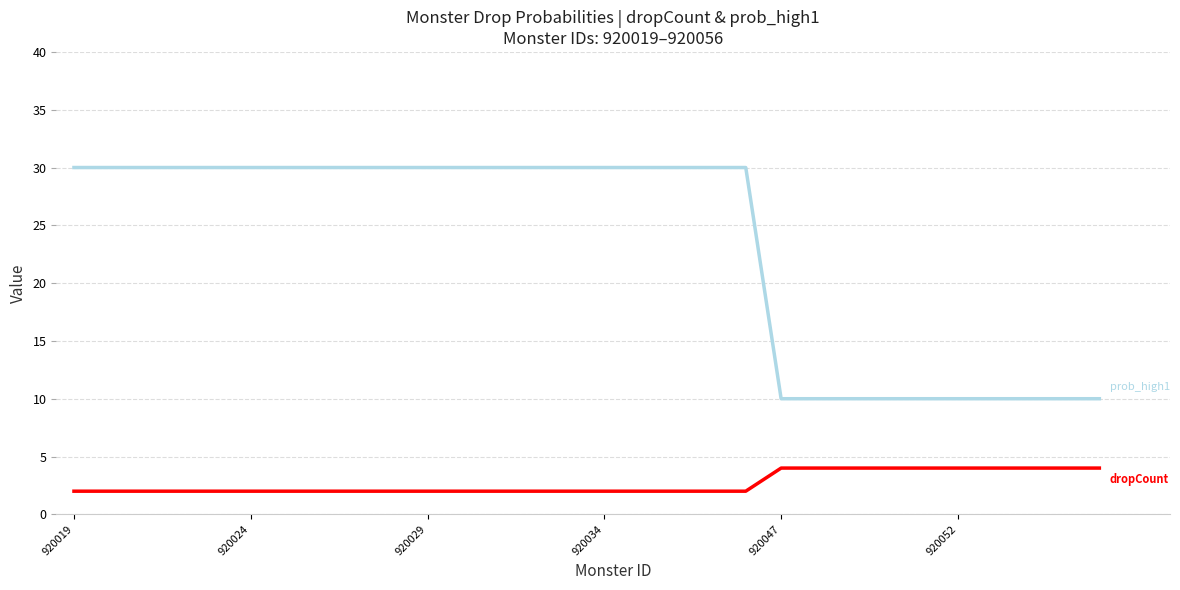

How many lines are shown in the chart?

2